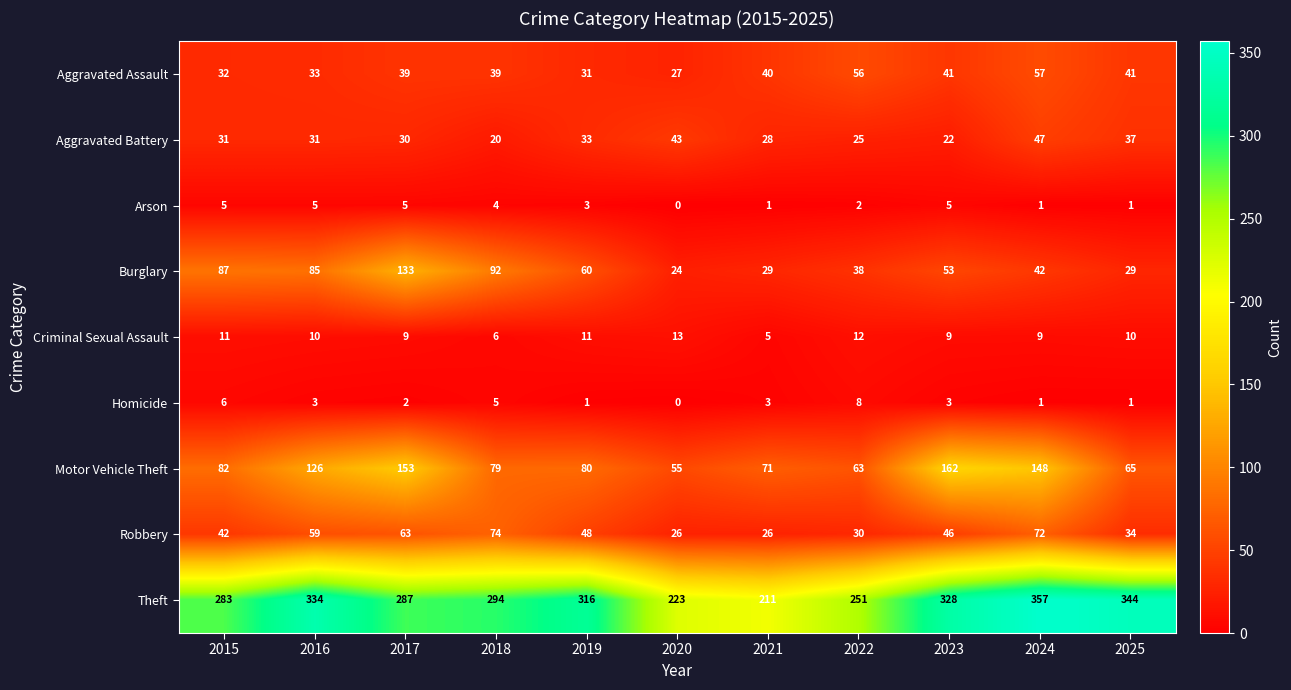

The value of Aggravated Assault at 2021 is 62. True or false?

False